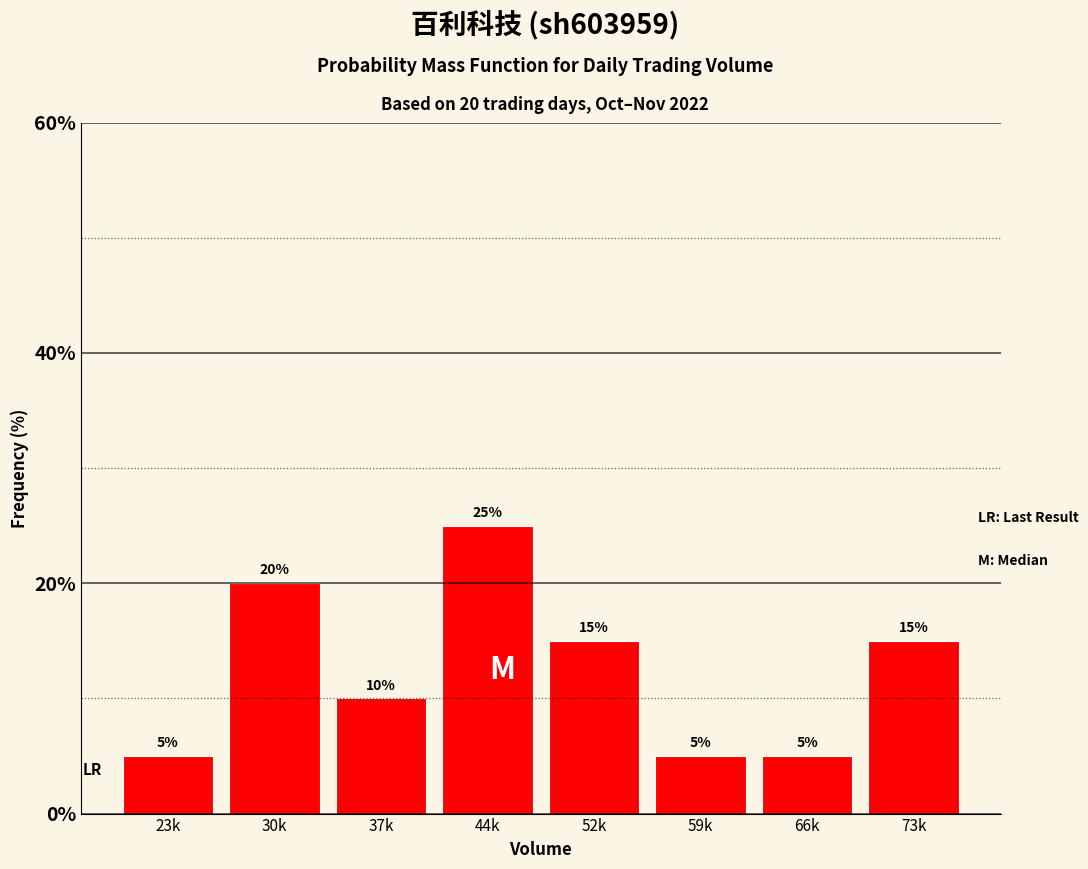

Reading left to right, extract all data points from this chart.

5	20	10	25	15	5	5	15